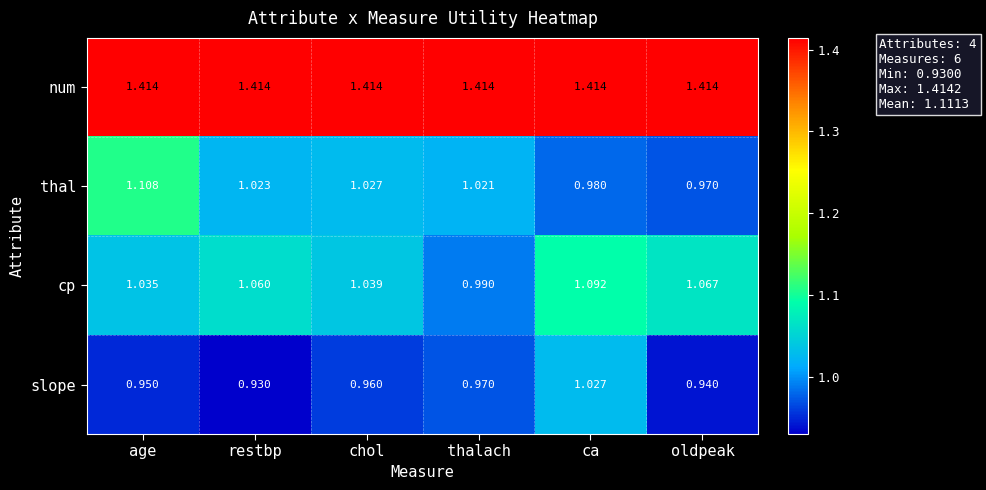

What is the total value across all series at chol?

4.4